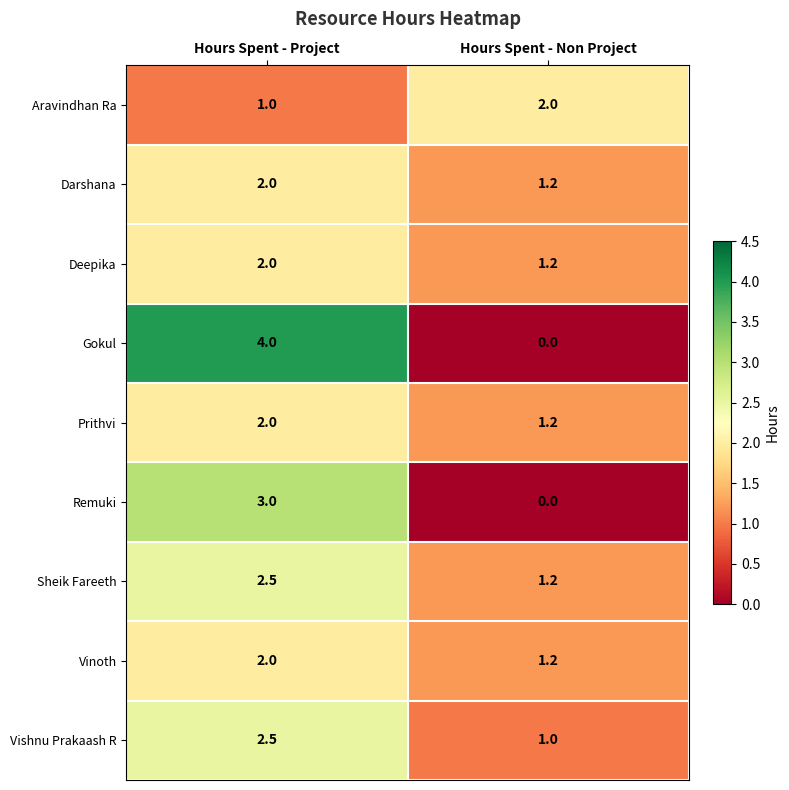

What is the difference between the highest and lowest values at Hours Spent - Non Project?

2.0